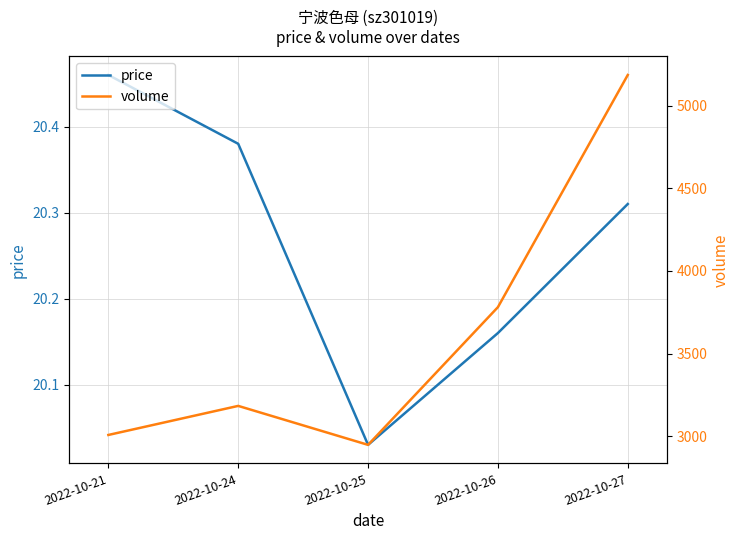

What is the difference between the volume values at 2022-10-25 and 2022-10-21?

60.0